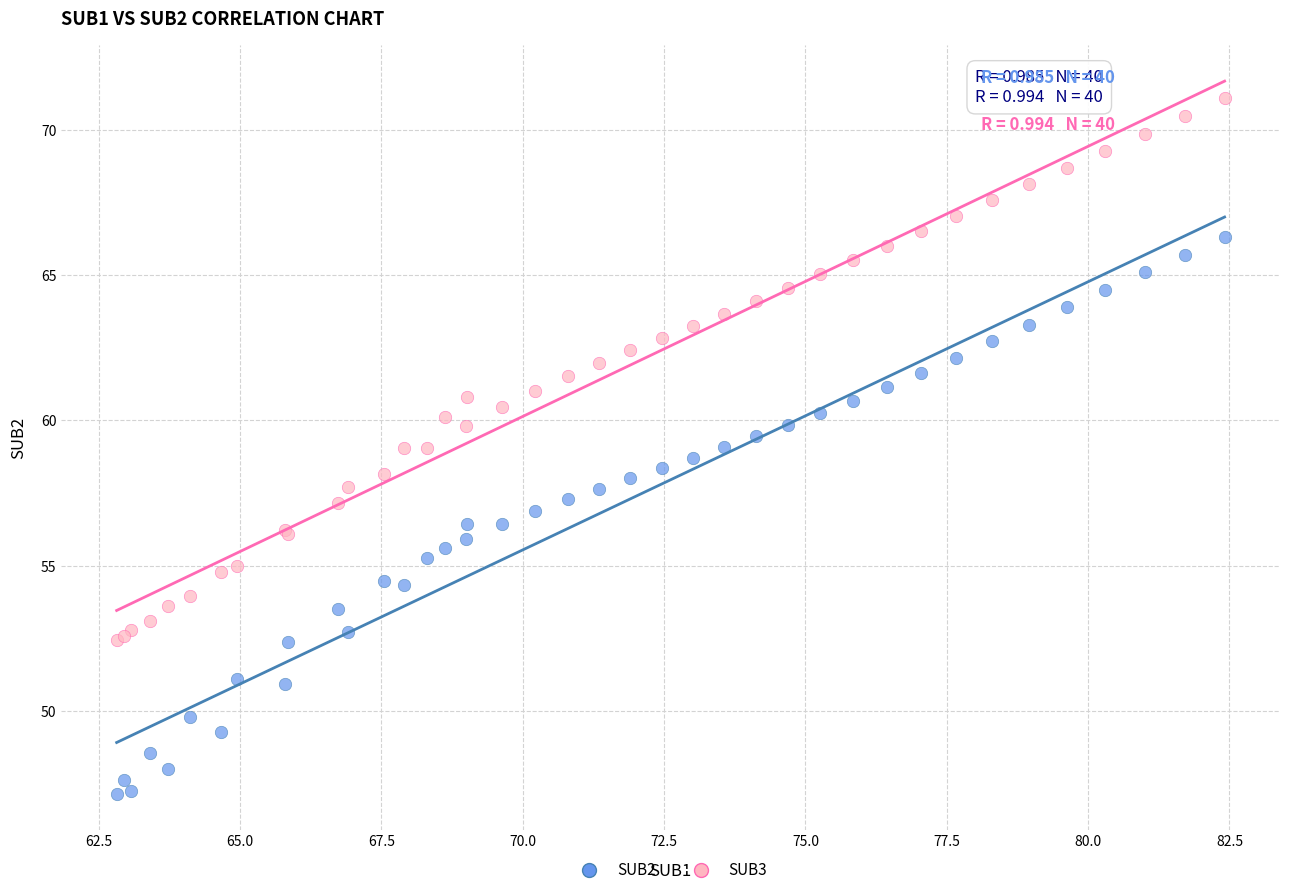

Which series reaches the minimum Y coordinate?

SUB2